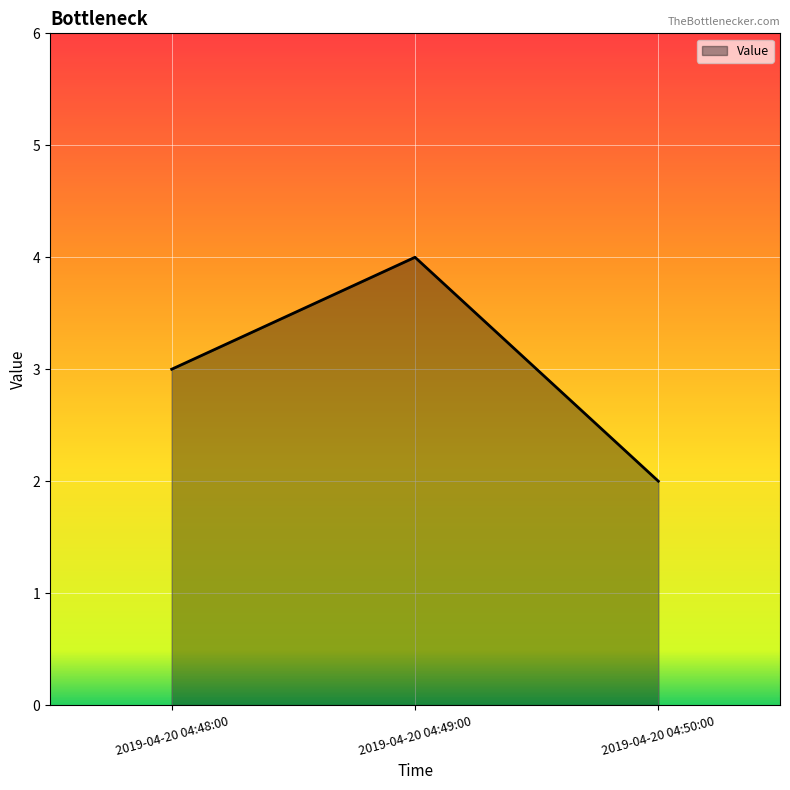

How many distinct data groups are displayed?

1